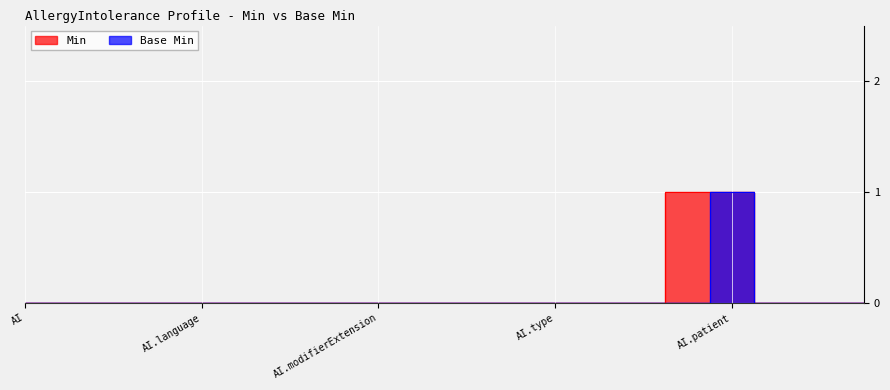

Reading left to right, extract all data points from this chart.

Min: 0	0	0	0	0	0	0	0	0	0	0	0	0	0	0	1	1	0	0	0
Base Min: 0	0	0	0	0	0	0	0	0	0	0	0	0	0	0	0	1	0	0	0